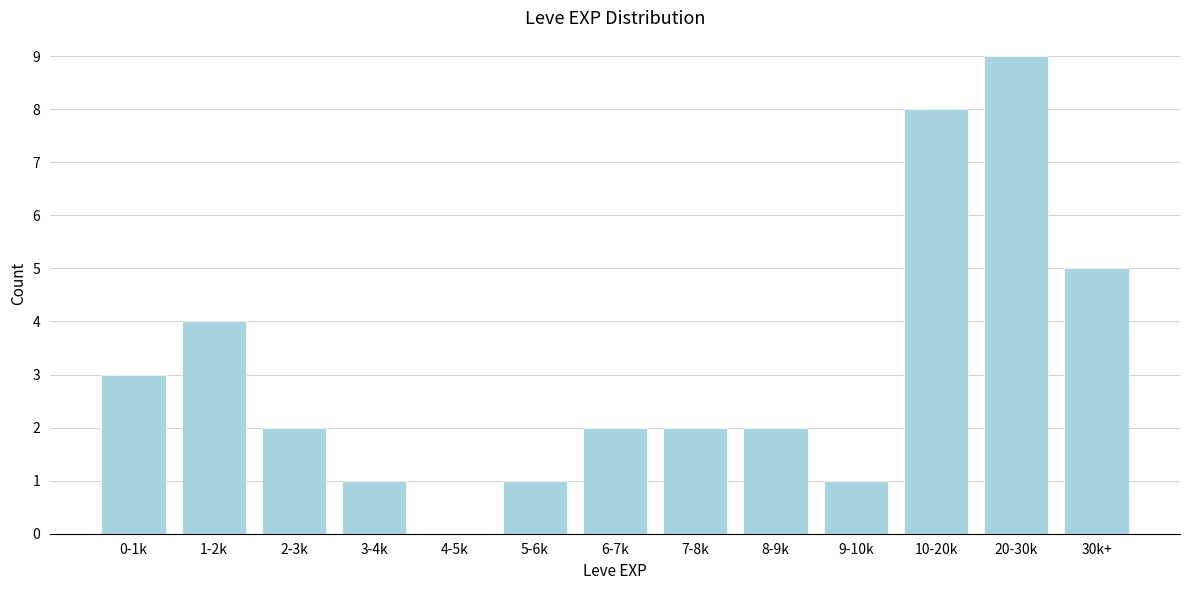

Reading right to left, extract all data points from this chart.

30k+=5	20-30k=9	10-20k=8	9-10k=1	8-9k=2	7-8k=2	6-7k=2	5-6k=1	4-5k=0	3-4k=1	2-3k=2	1-2k=4	0-1k=3